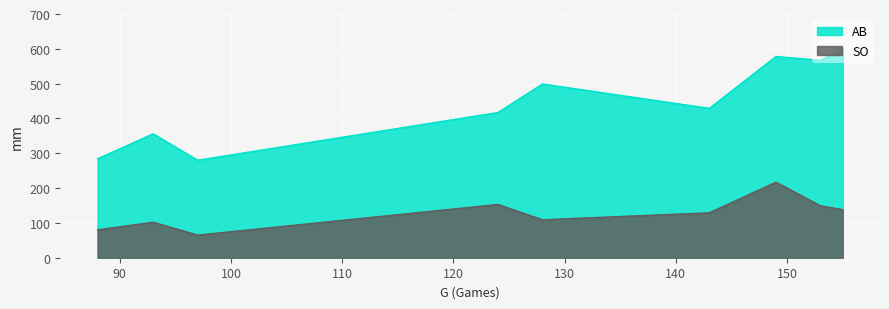

What is the greatest value displayed?

600